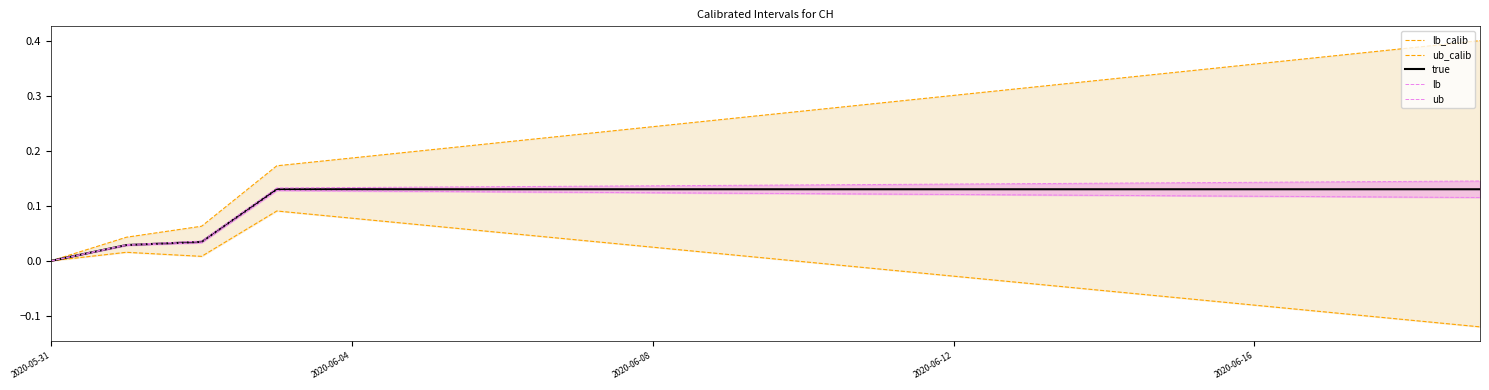

At how many categories does at least one series exceed 0?

19